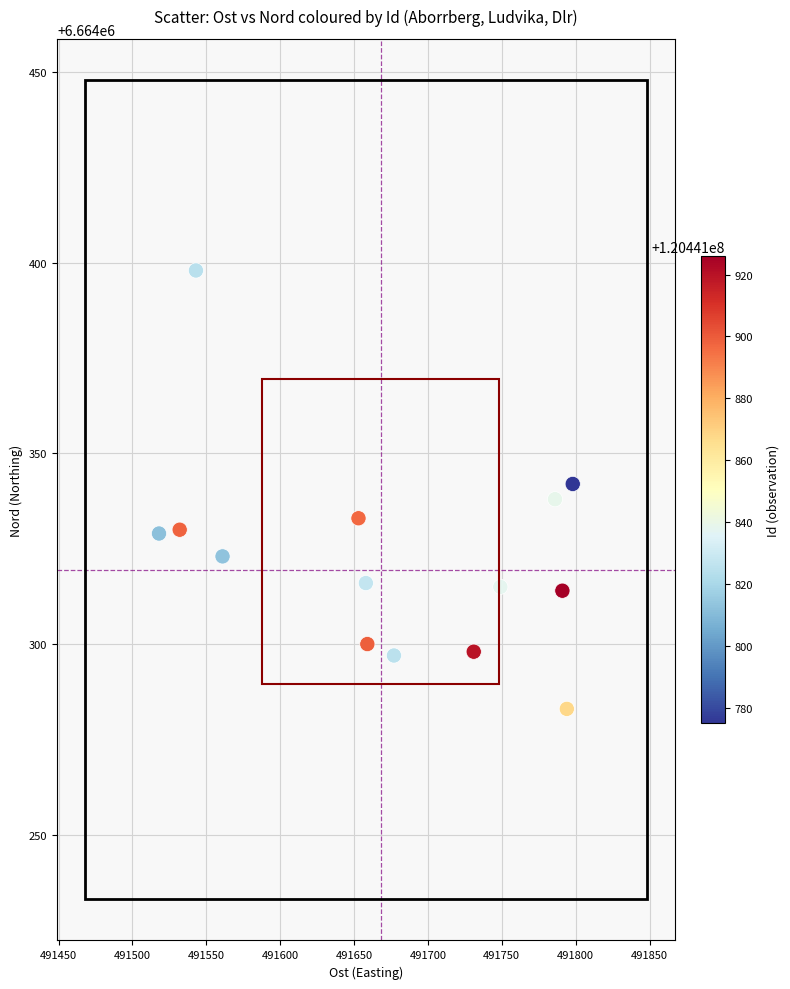

What is the range of Y values (max minus min)?

115